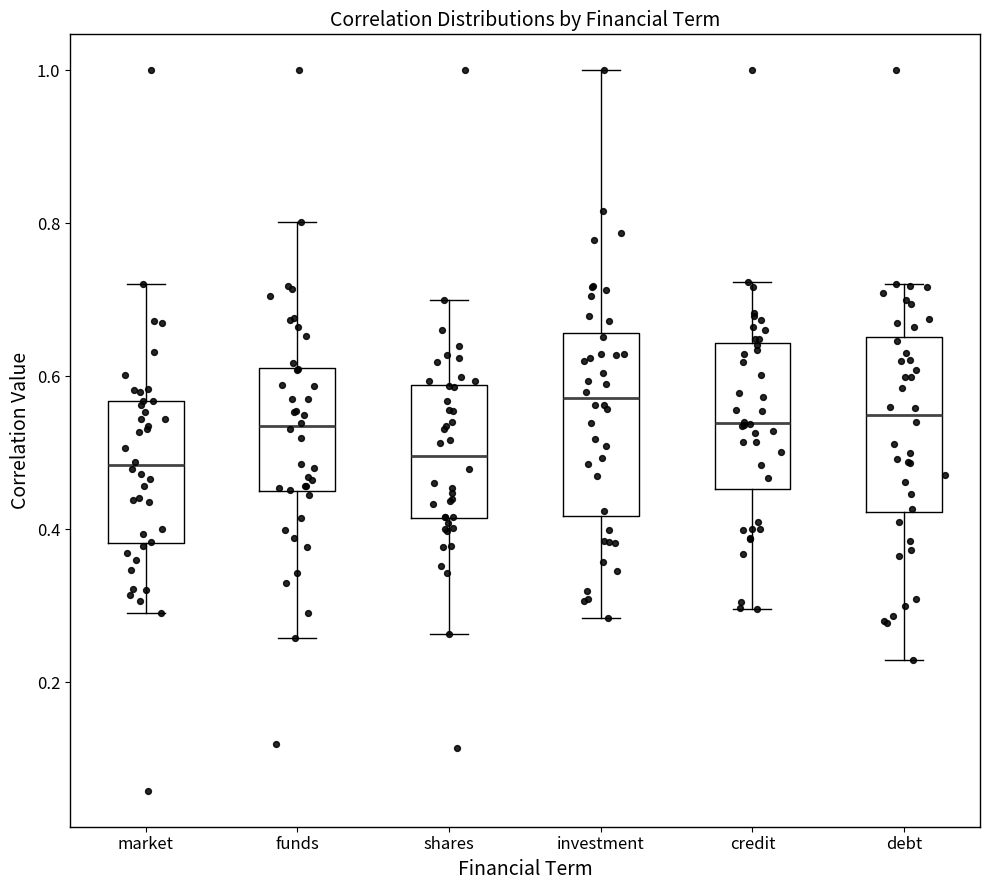

Reading left to right, transcribe this box plot: for each box, give where its median line is, the range the box spans, and where its two whiskers end, as read against the y-axis. The values are not printed on the chart, so give them approximately, as read against the axis.

market: median 0.48, box 0.38 to 0.56, whiskers 0.30 to 0.72
funds: median 0.54, box 0.46 to 0.62, whiskers 0.26 to 0.80
shares: median 0.50, box 0.42 to 0.58, whiskers 0.26 to 0.70
investment: median 0.58, box 0.42 to 0.66, whiskers 0.28 to 1.00
credit: median 0.54, box 0.46 to 0.64, whiskers 0.30 to 0.72
debt: median 0.54, box 0.42 to 0.66, whiskers 0.22 to 0.72